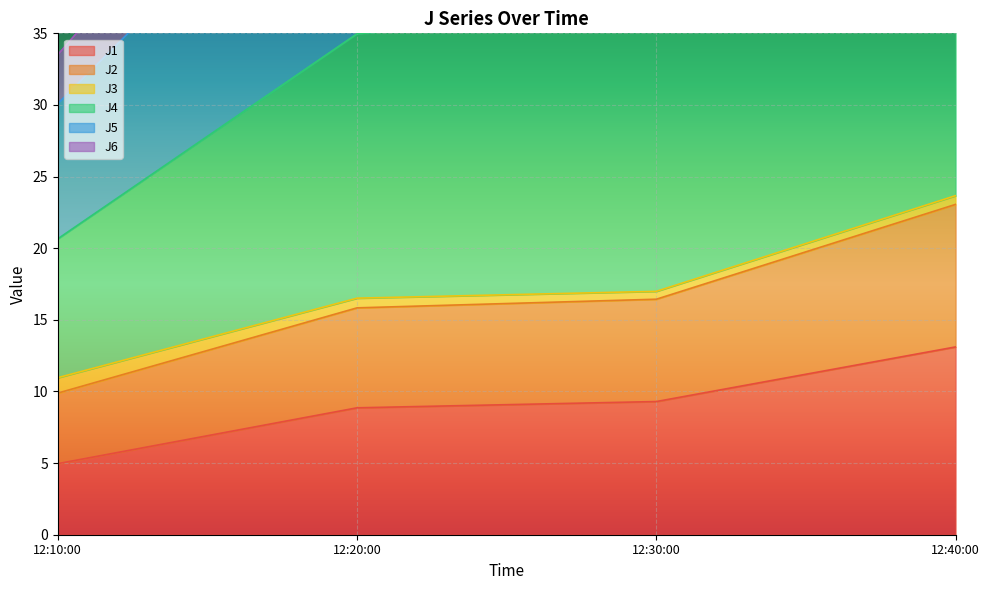

What is the highest value of the J1 series?

13.1